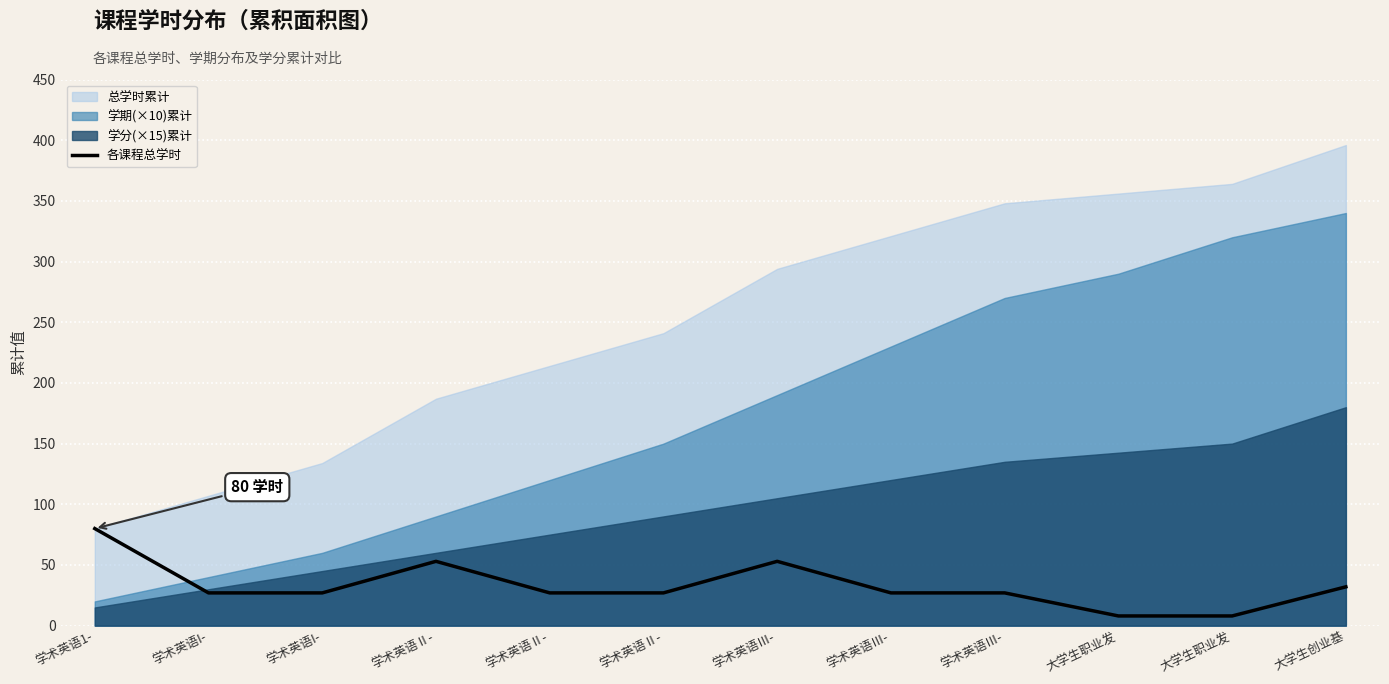

What is the difference between the values at 学术英语1- and 学术英语I-?

53